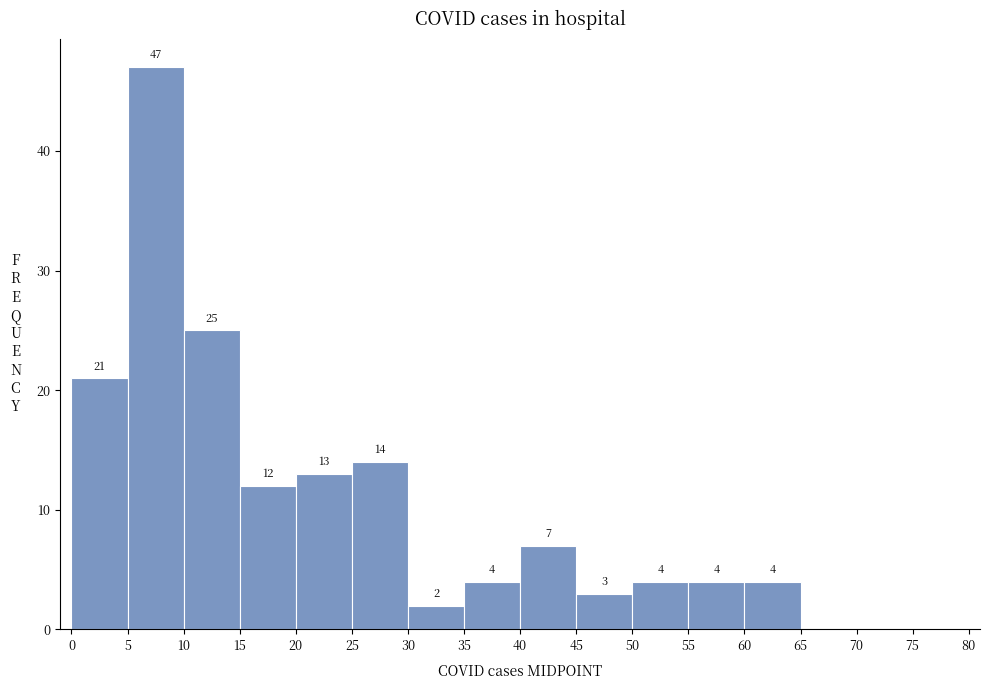

Which range on the x-axis has the tallest bar?

5 to 10